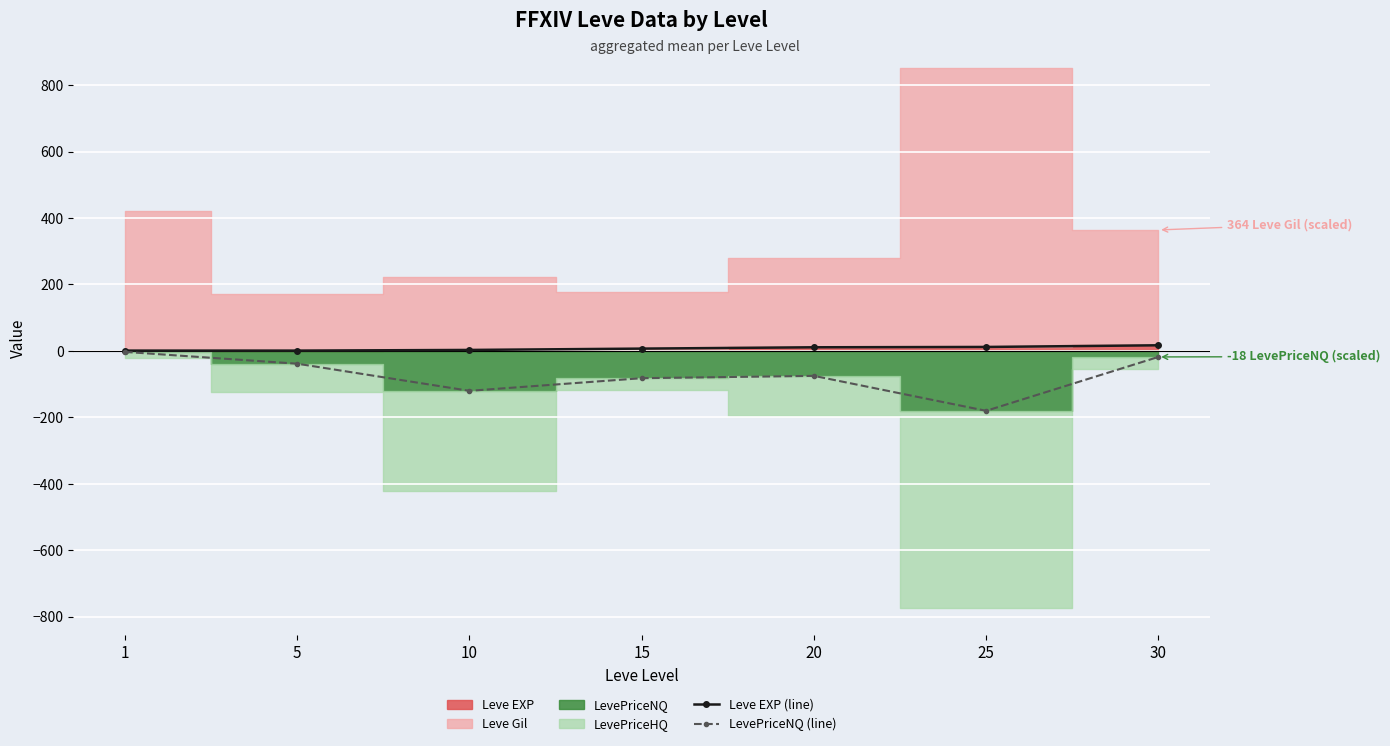

How many values in the LevePriceNQ (line) series exceed -75?

3